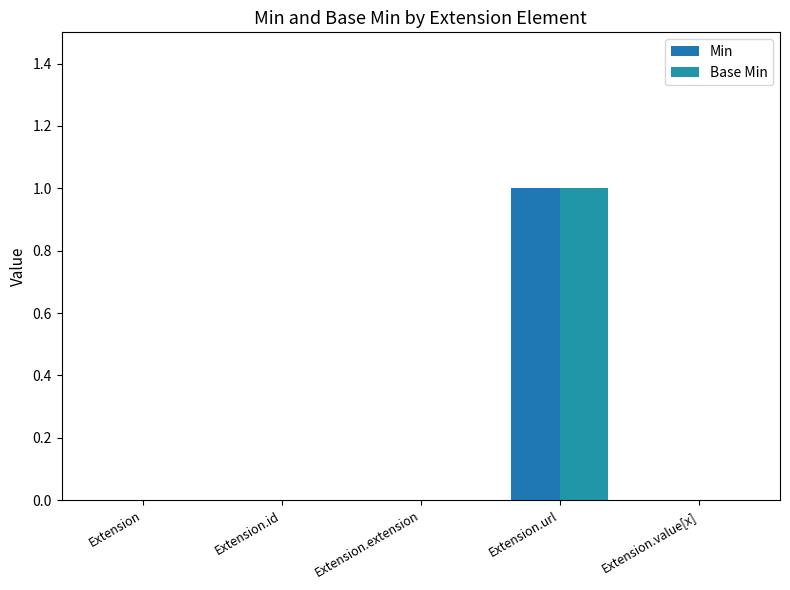

Reading left to right, transcribe all the data shown in this chart.

Min: Extension=0	Extension.id=0	Extension.extension=0	Extension.url=1	Extension.value[x]=0
Base Min: Extension=0	Extension.id=0	Extension.extension=0	Extension.url=1	Extension.value[x]=0